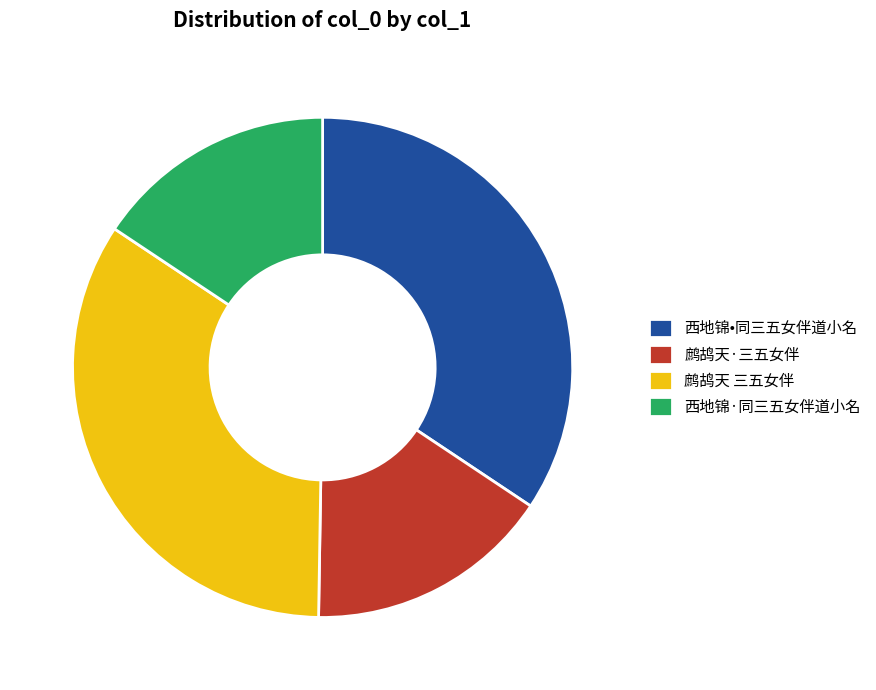

Is it true that 鹧鸪天·三五女伴 is 16% of the pie?

True